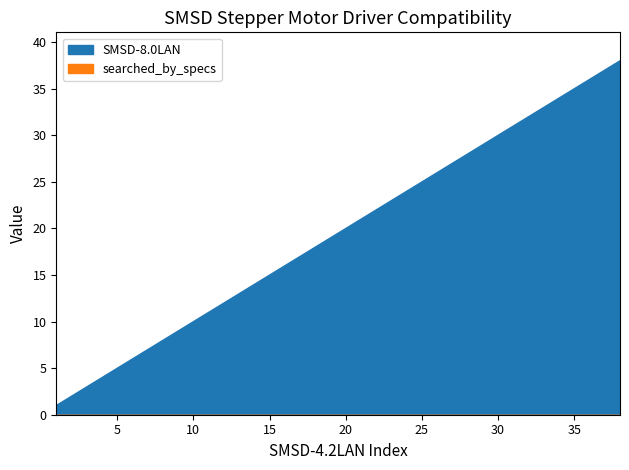

Reading left to right, extract all data points from this chart.

1=1	2=2	3=3	4=4	5=5	6=6	7=7	8=8	9=9	10=10	11=11	12=12	13=13	14=14	15=15	16=16	17=17	18=18	19=19	20=20	21=21	22=22	23=23	24=24	25=25	26=26	27=27	28=28	29=29	30=30	31=31	32=32	33=33	34=34	35=35	36=36	38=38